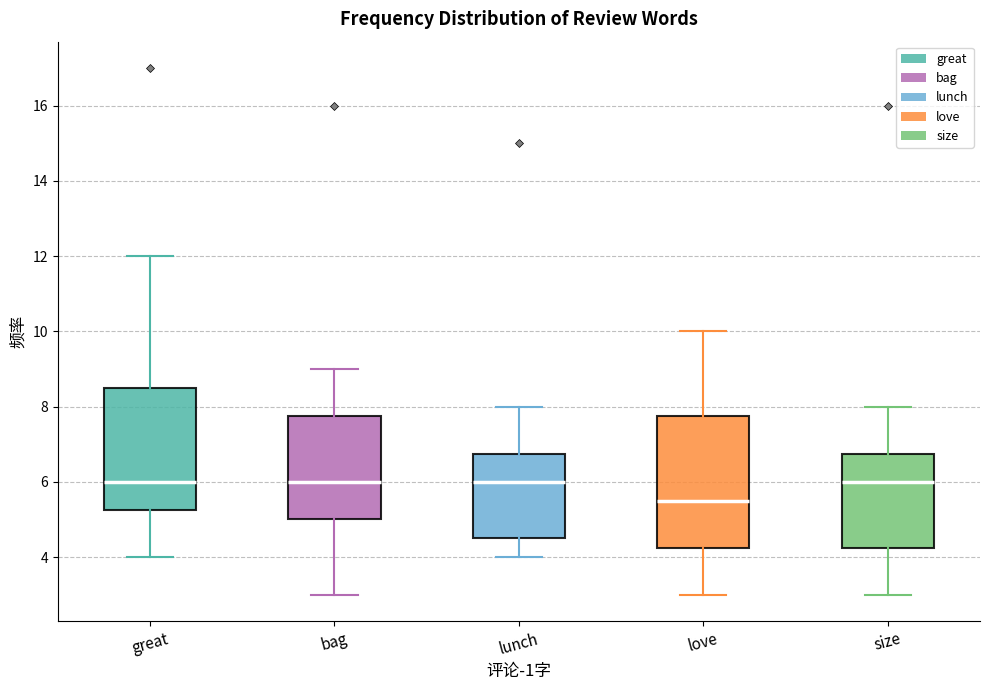

Where does the upper whisker of the box for lunch end on the y-axis? The values are not printed on the chart, so give them approximately, as read against the axis.

8.0